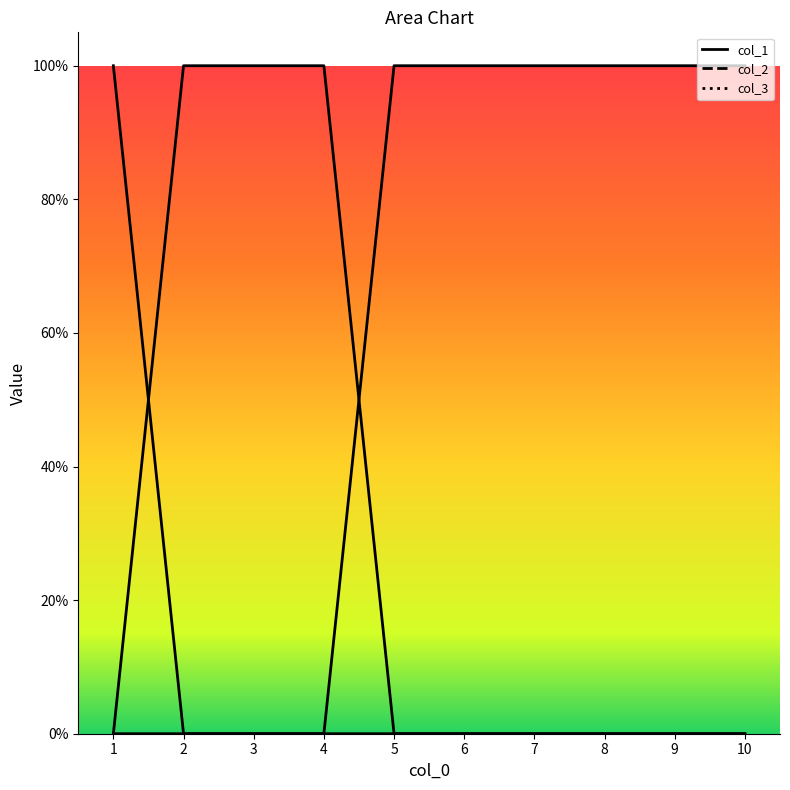

True or false: col_3 and col_1 intersect in this chart.

False